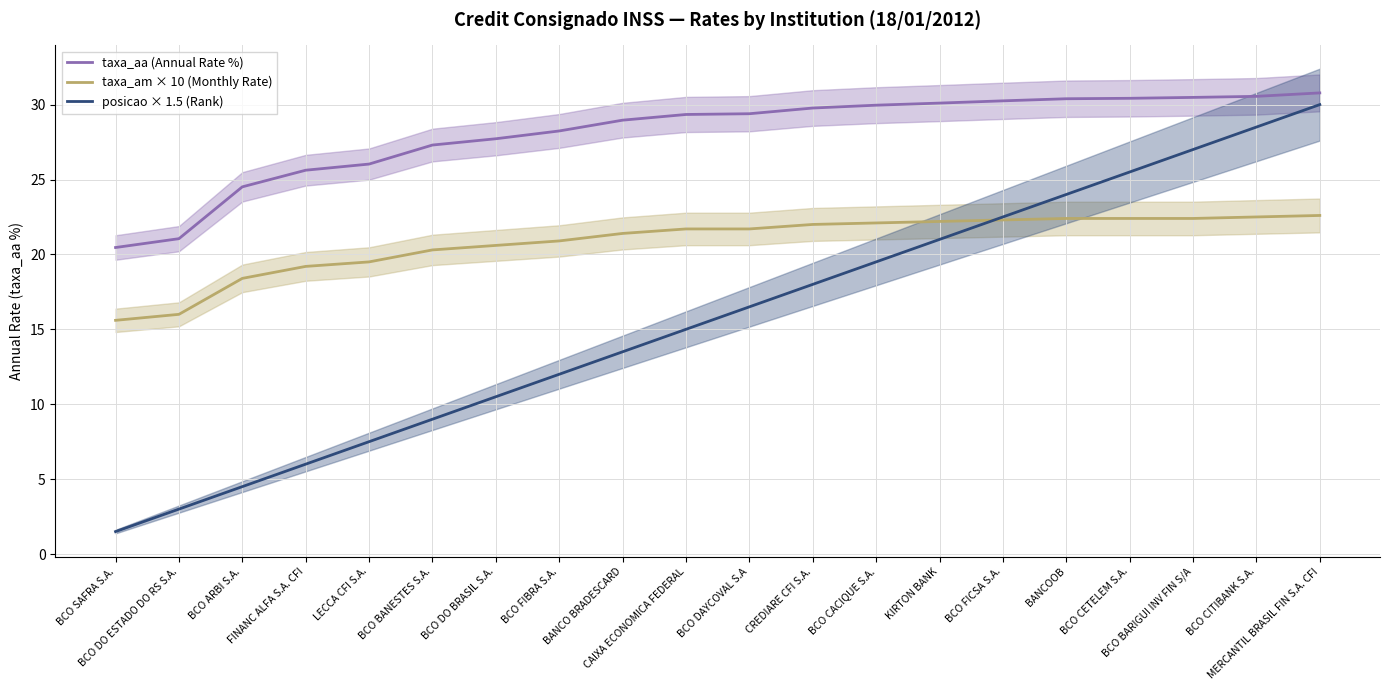

Which series changed the most between BCO DAYCOVAL S.A and BCO CETELEM S.A.?

posicao × 1.5 (Rank)